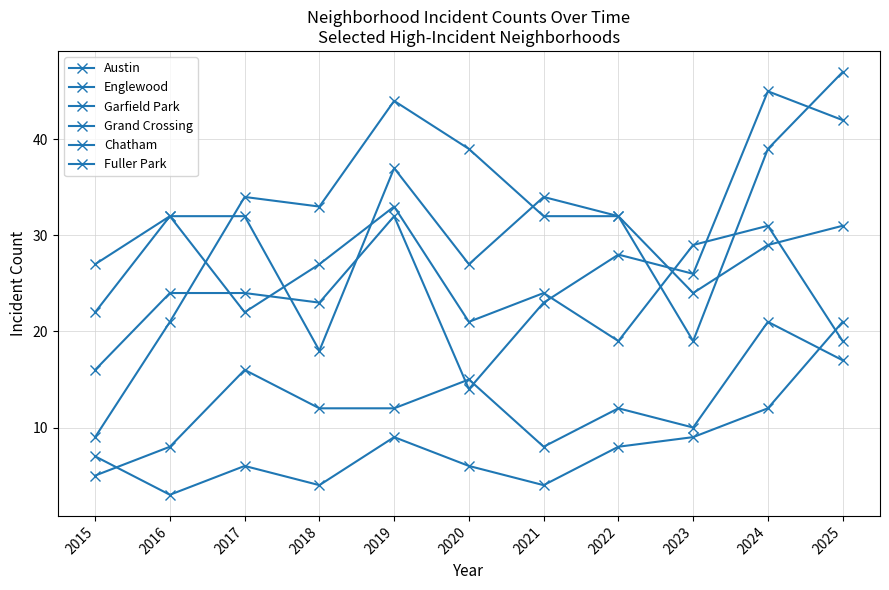

What is the difference between the highest and lowest values at 2022?

24